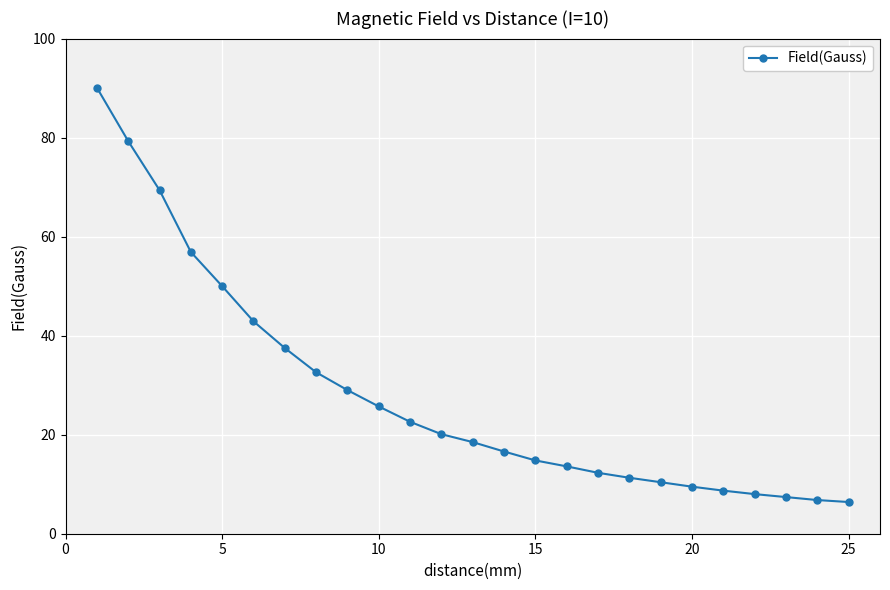

What is the difference between the second highest and second lowest values?

72.5